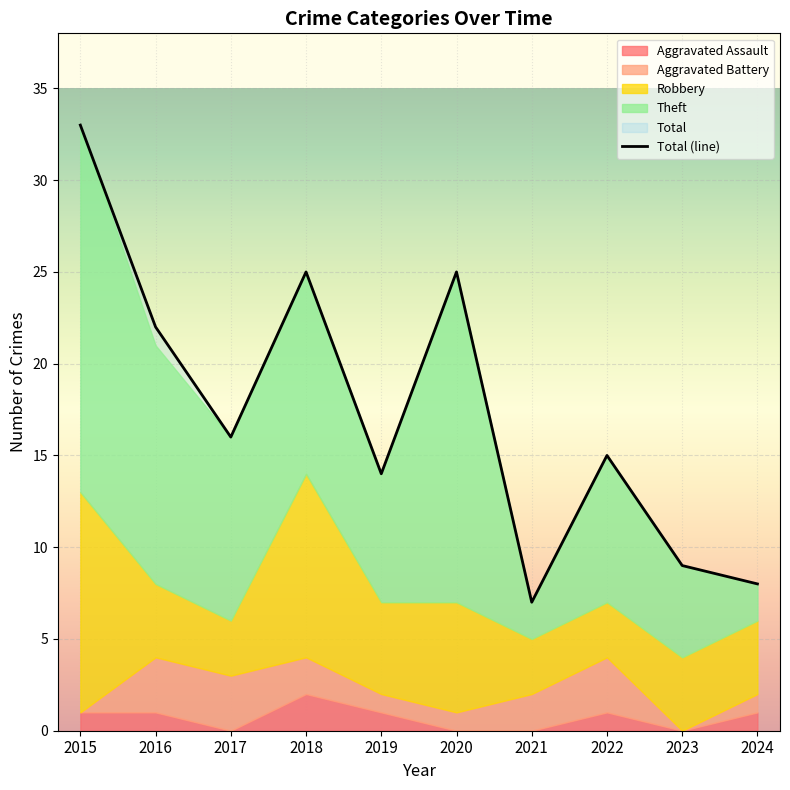

How many intersections are there between Robbery and Theft?

3